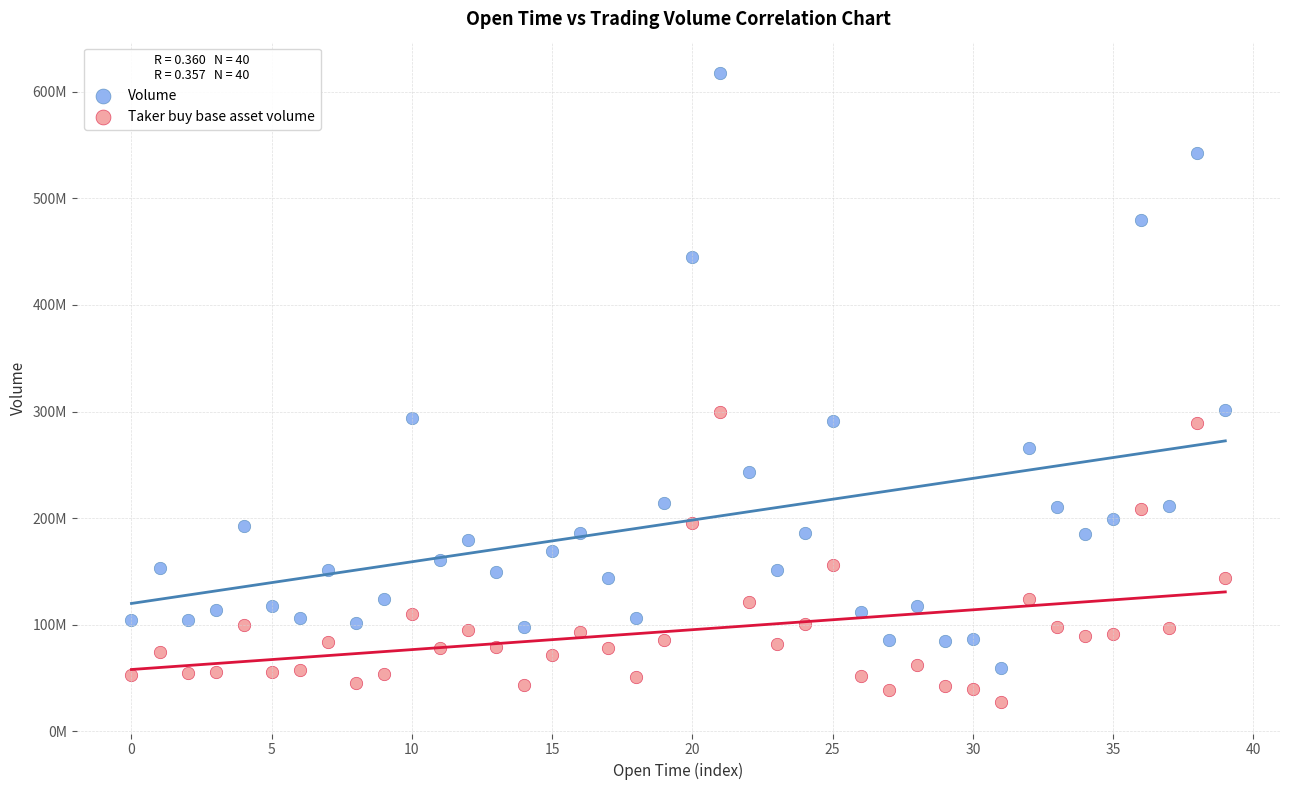

Which series has the largest Y range (max minus min)?

Volume